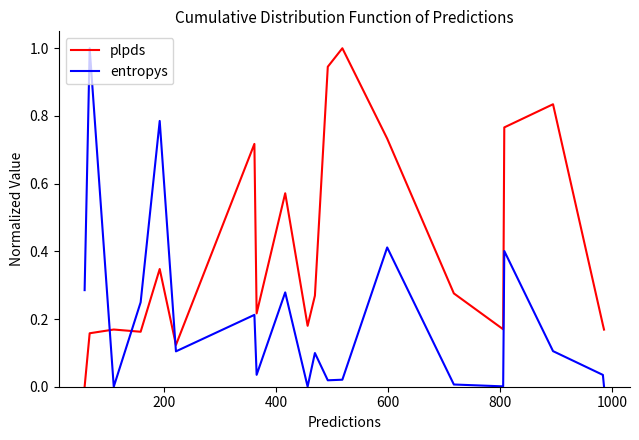

What is the greatest value displayed?

1.0